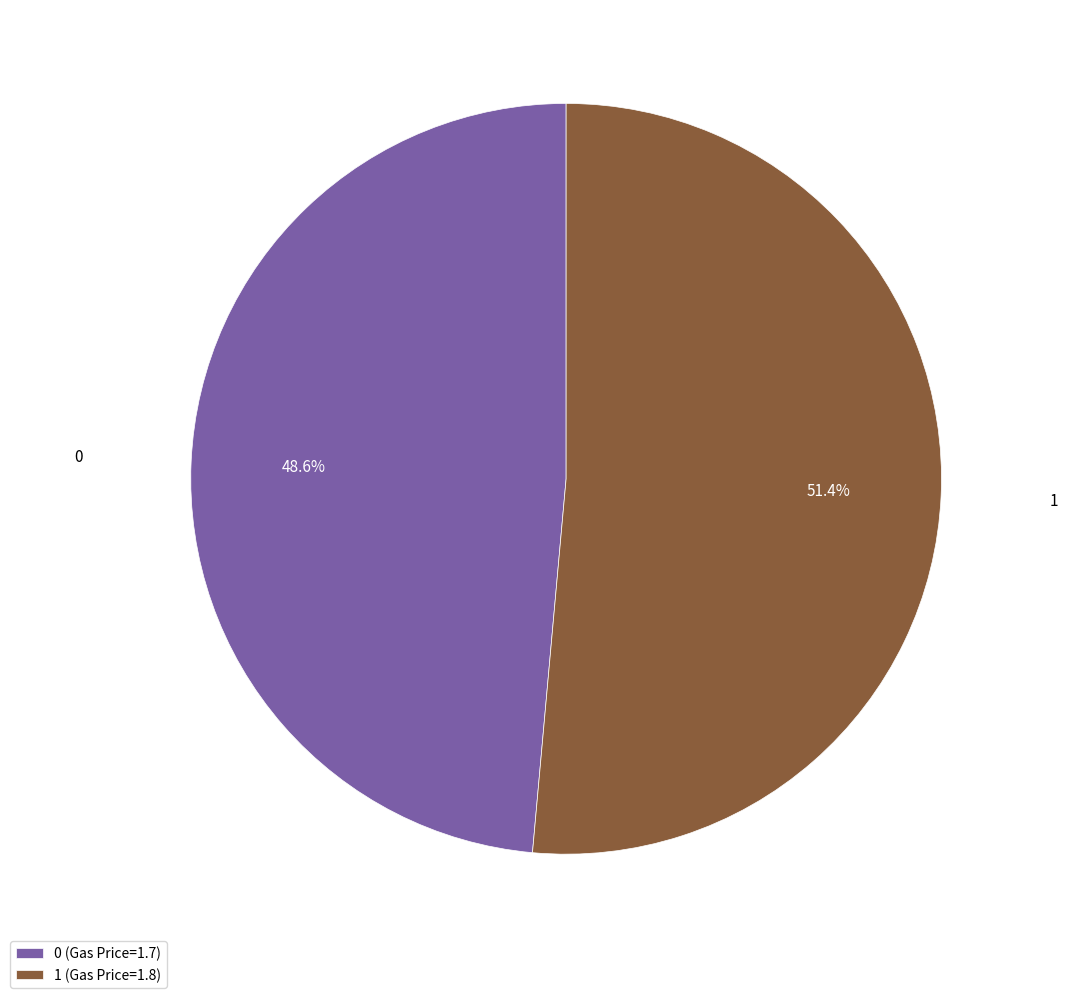

Approximately how many times larger is the value at 1 compared to 0?

1.1